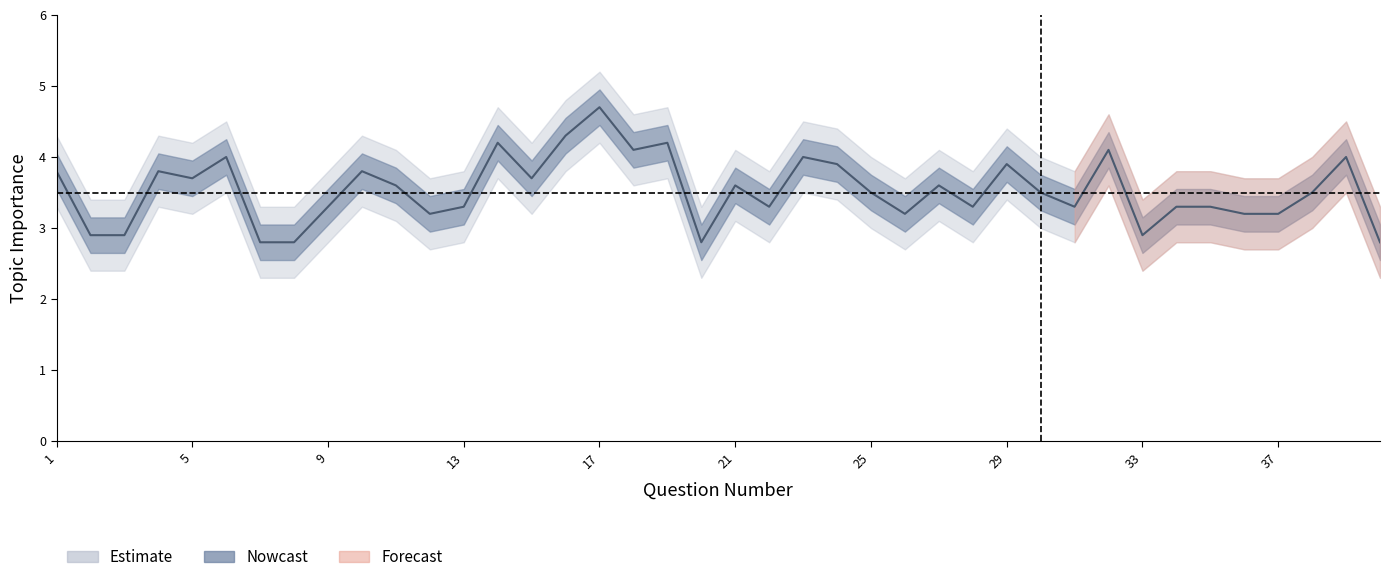

What is the change in value from 2 to 28?

+0.4